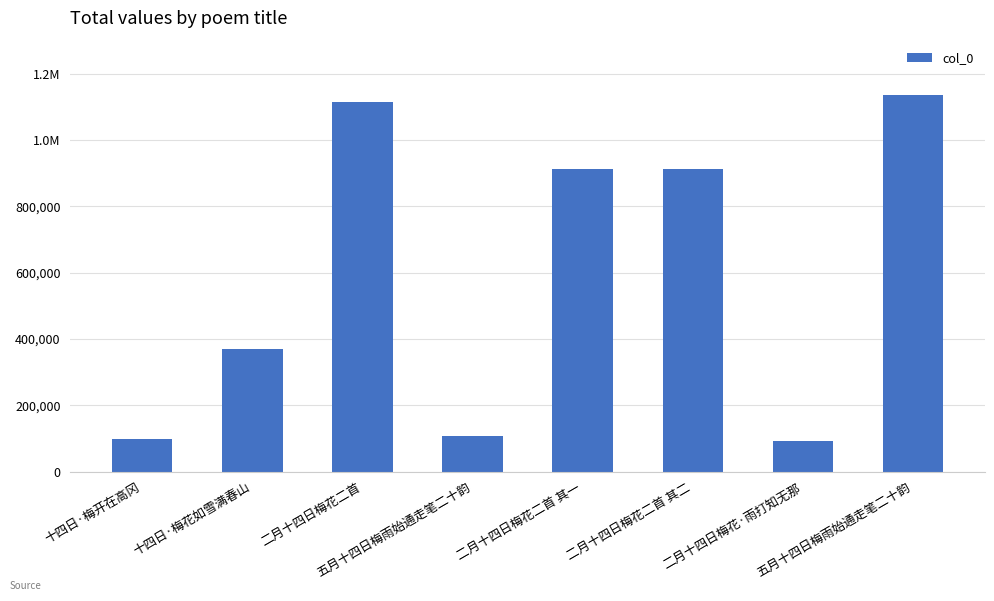

What is the minimum value shown in the chart?

91572